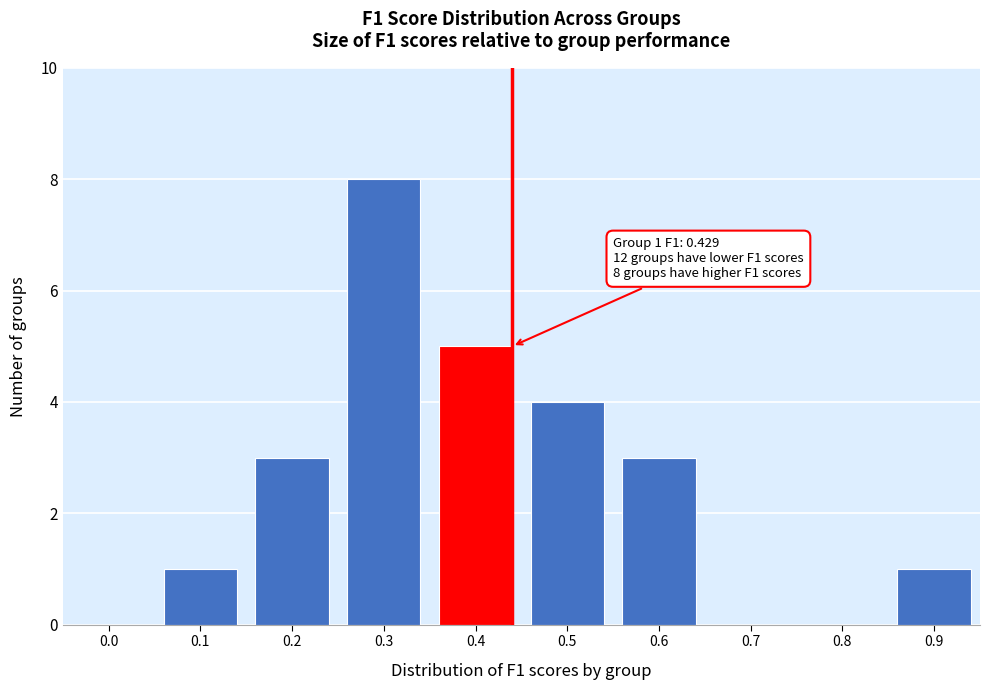

Reading left to right, what are all the values shown in this chart?

0.0=0	0.1=1	0.2=3	0.3=8	0.4=5	0.5=4	0.6=3	0.7=0	0.8=0	0.9=1